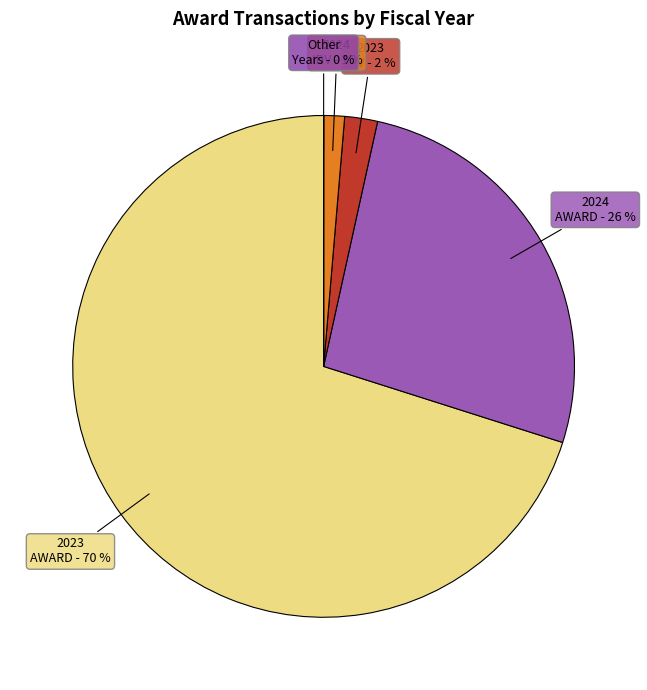

Which category has the biggest portion of the pie?

2023 AWARD